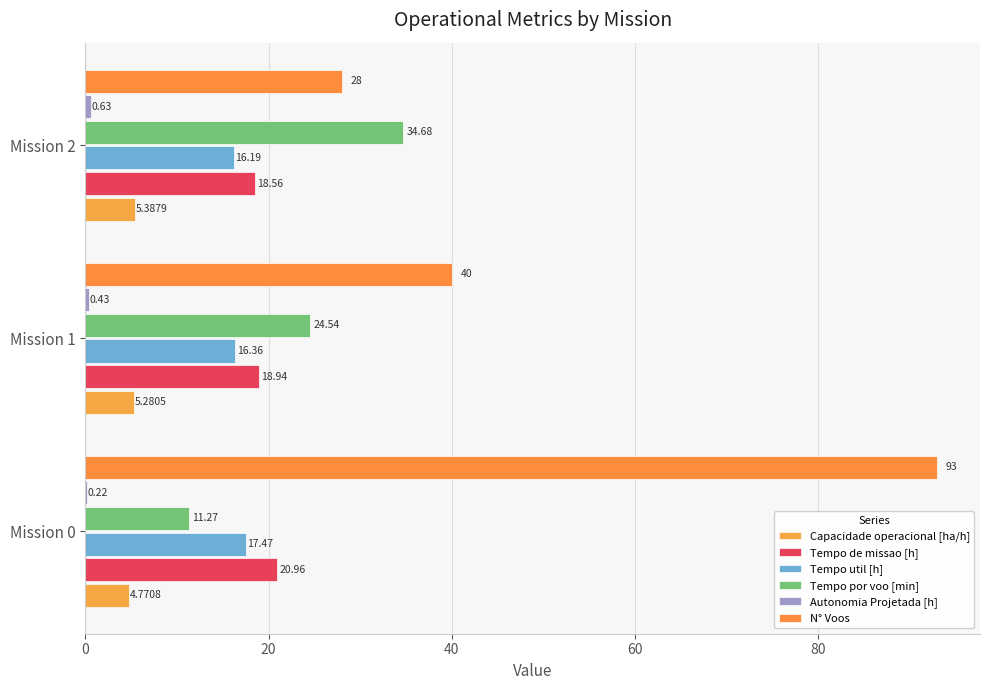

Count the number of data series in this chart.

6